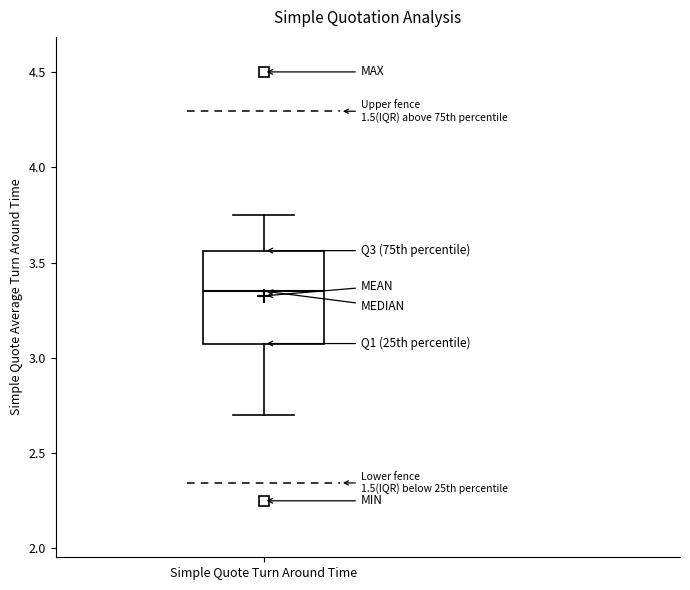

Transcribe this box plot: give where the median line is, the range the box spans, and where the two whiskers end, as read against the y-axis. The values are not printed on the chart, so give them approximately, as read against the axis.

median 3.35, box 3.10 to 3.55, whiskers 2.70 to 3.75